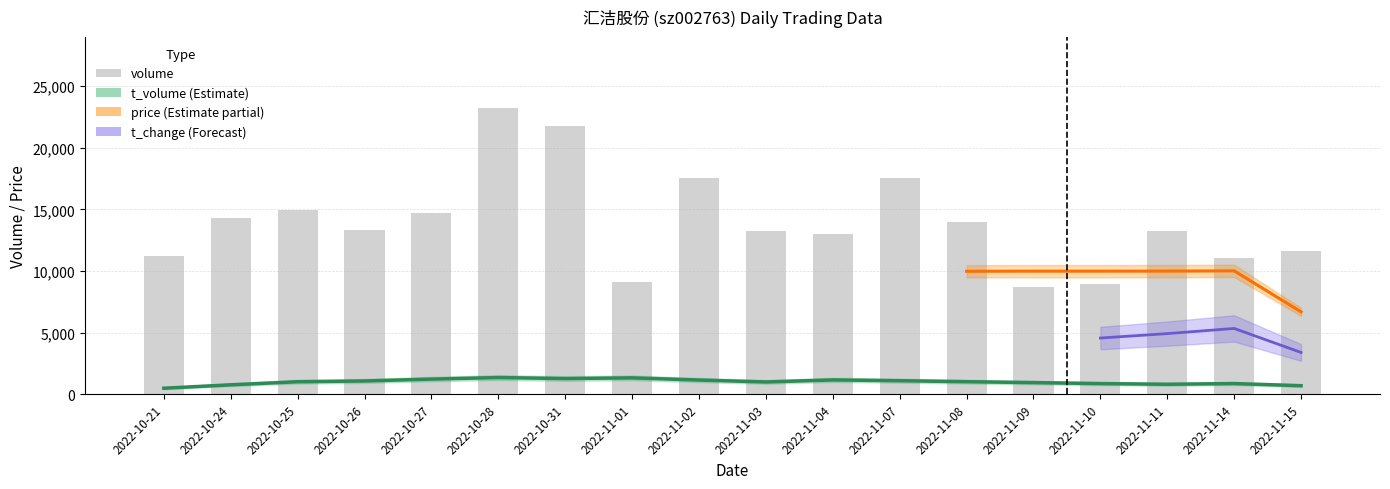

Where is volume nearest to the value 15964?

2022-10-25